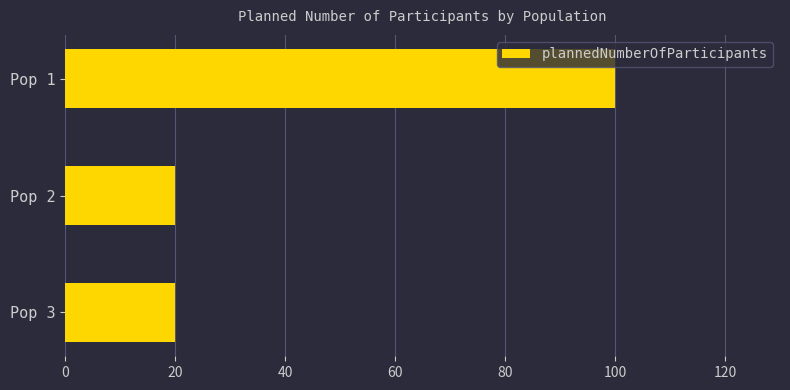

True or false: the data shows 11 at Pop 3.

False